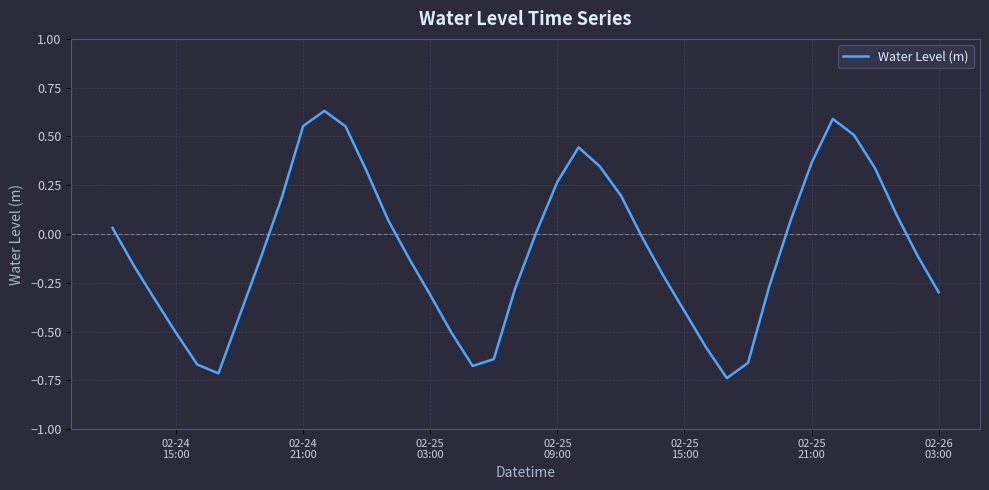

Does the chart have visible grid lines?

Yes